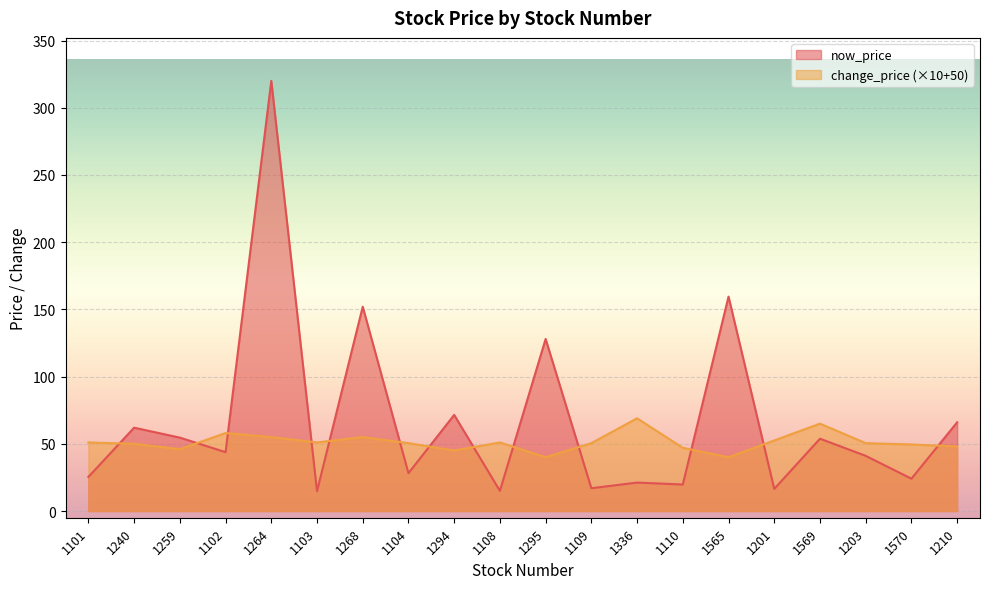

Which category has the highest value across all series?

1264